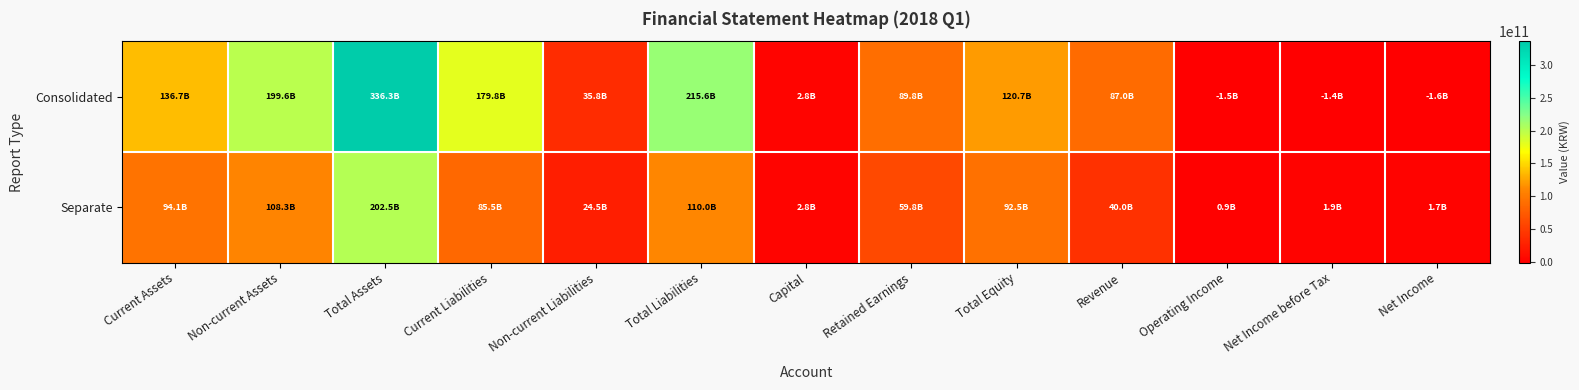

Reading left to right, transcribe all the data shown in this chart.

Consolidated: Current Assets=136711666464	Non-current Assets=199635987594	Total Assets=336347654058	Current Liabilities=179800641268	Non-current Liabilities=35835641026	Total Liabilities=215636282294	Capital=2784106400	Retained Earnings=89790935295	Total Equity=120711371764	Revenue=87022545177	Operating Income=-1457833032	Net Income before Tax=-1375953508	Net Income=-1587657167
Separate: Current Assets=94102095750	Non-current Assets=108348477213	Total Assets=202450572963	Current Liabilities=85501598109	Non-current Liabilities=24476300486	Total Liabilities=109977898595	Capital=2784106400	Retained Earnings=59796329563	Total Equity=92472674368	Revenue=39976355303	Operating Income=928154042	Net Income before Tax=1907172376	Net Income=1743727703